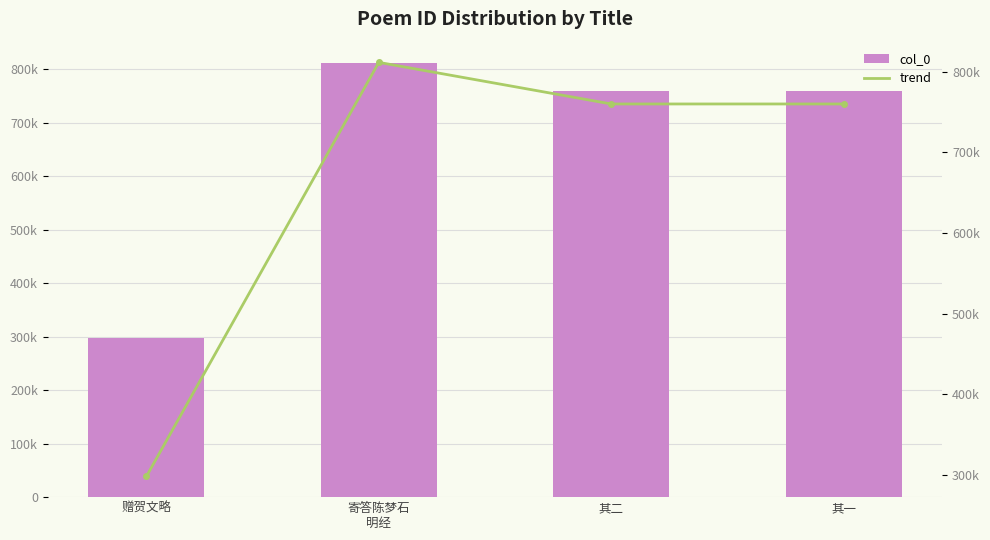

At which label does trend reach its minimum?

赠贺文略